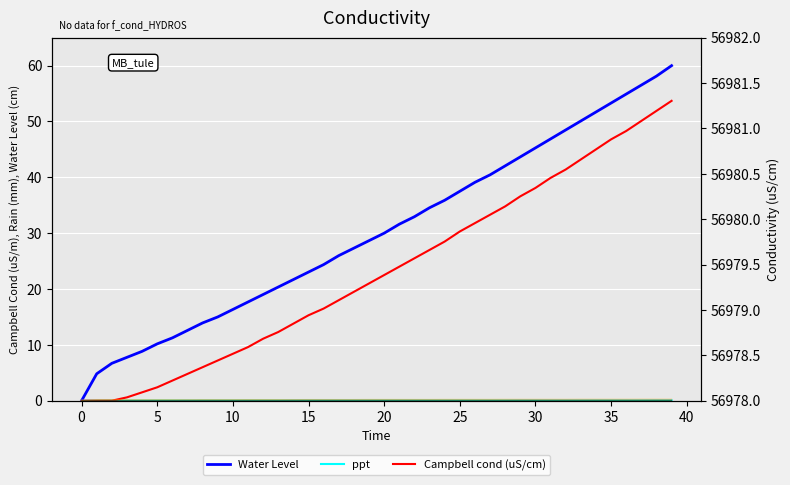

The value of ppt at 12 is 0.1. True or false?

False